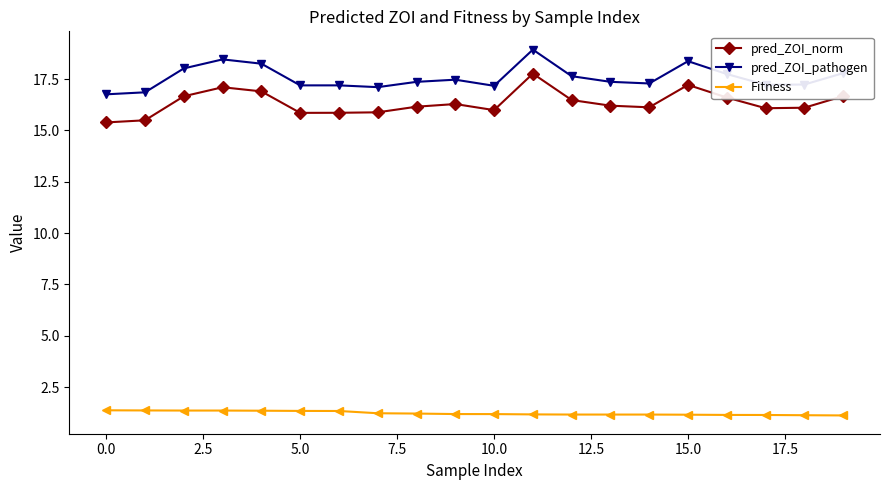

Which series has the largest total across all categories?

pred_ZOI_pathogen